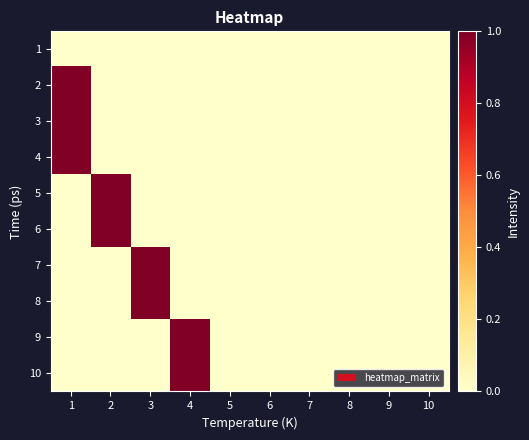

Reading right to left, what are all the values shown in this chart?

1: 10=0	9=0	8=0	7=0	6=0	5=0	4=0	3=0	2=0	1=0
2: 10=0	9=0	8=0	7=0	6=0	5=0	4=0	3=0	2=0	1=1
3: 10=0	9=0	8=0	7=0	6=0	5=0	4=0	3=0	2=0	1=1
4: 10=0	9=0	8=0	7=0	6=0	5=0	4=0	3=0	2=0	1=1
5: 10=0	9=0	8=0	7=0	6=0	5=0	4=0	3=0	2=1	1=0
6: 10=0	9=0	8=0	7=0	6=0	5=0	4=0	3=0	2=1	1=0
7: 10=0	9=0	8=0	7=0	6=0	5=0	4=0	3=1	2=0	1=0
8: 10=0	9=0	8=0	7=0	6=0	5=0	4=0	3=1	2=0	1=0
9: 10=0	9=0	8=0	7=0	6=0	5=0	4=1	3=0	2=0	1=0
10: 10=0	9=0	8=0	7=0	6=0	5=0	4=1	3=0	2=0	1=0